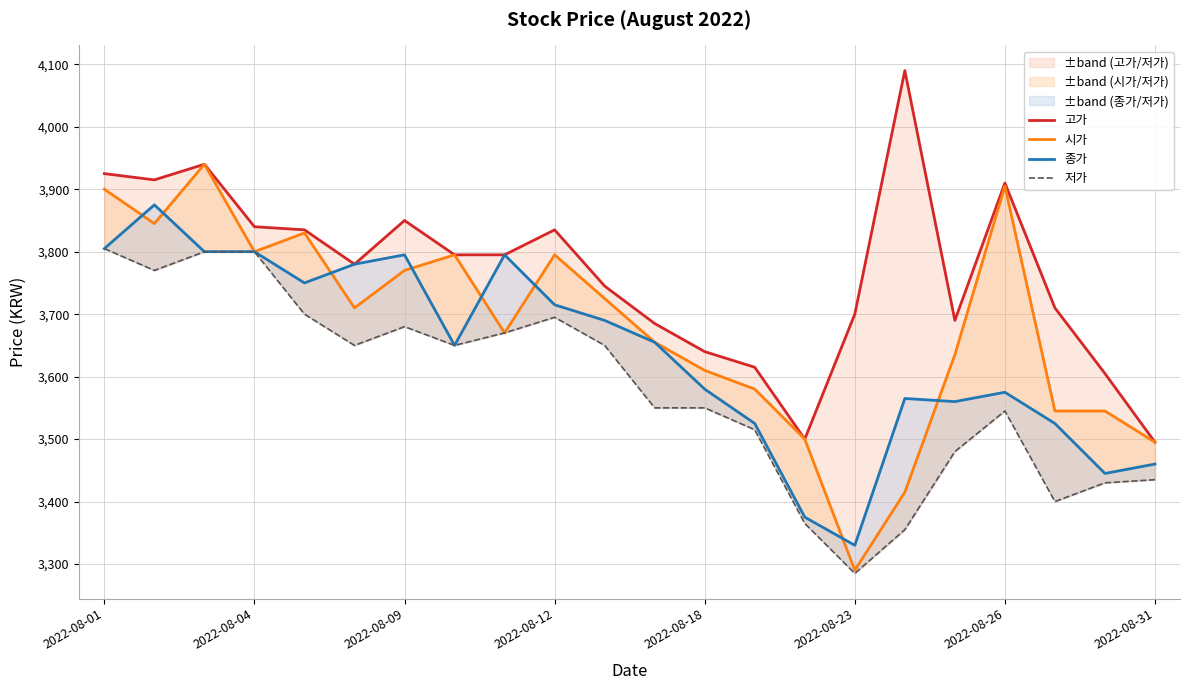

What is the smallest value displayed?

3285